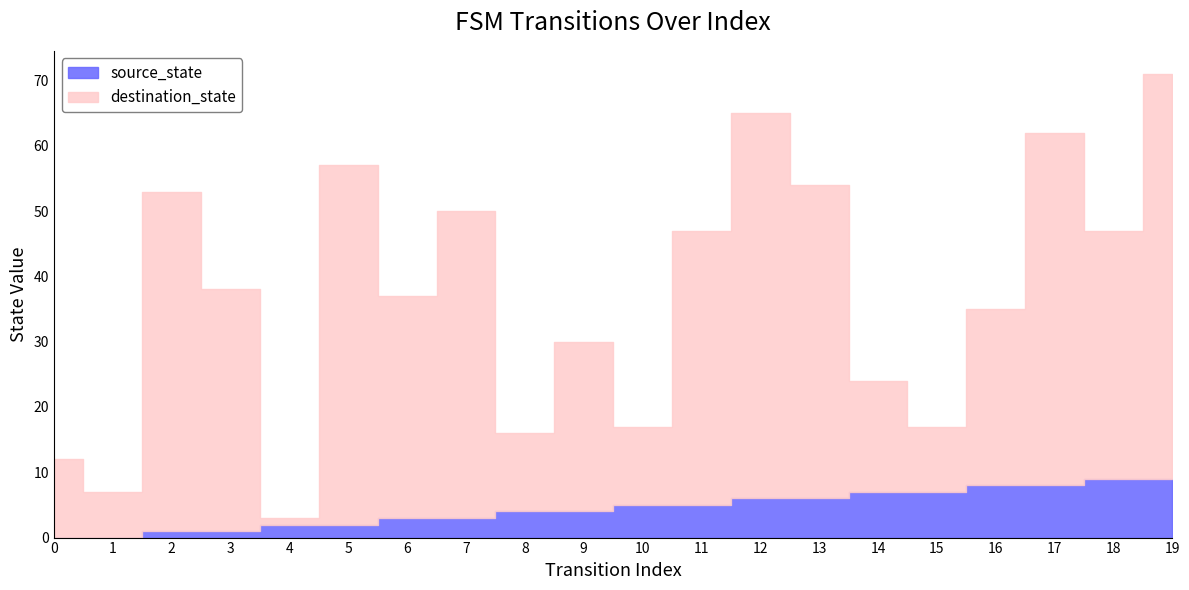

What is the difference between the maximum and minimum values in the source_state series?

9